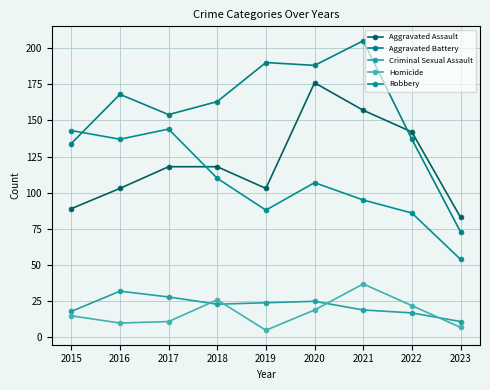

How many lines are shown in the chart?

5